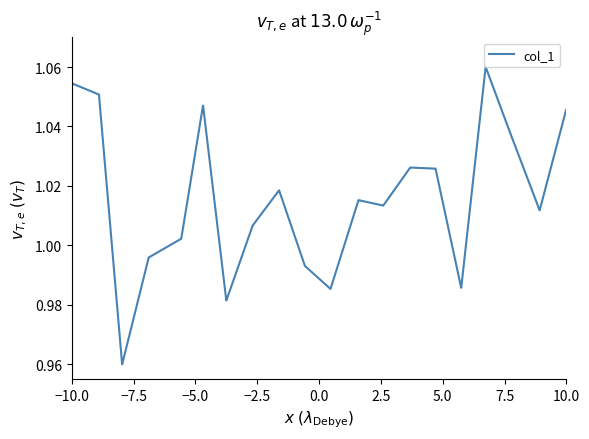

Count the number of values greater than 1.

28